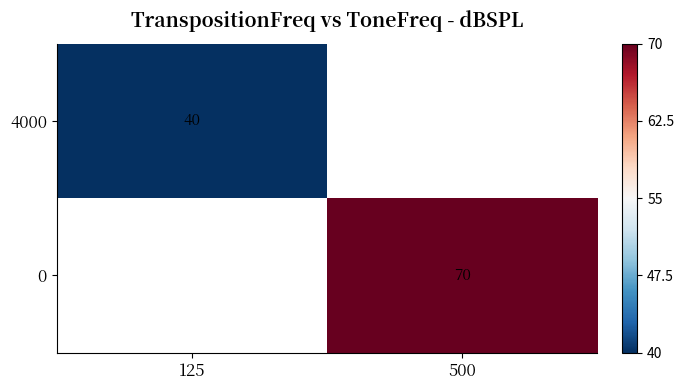

At how many categories does at least one series exceed 40?

1